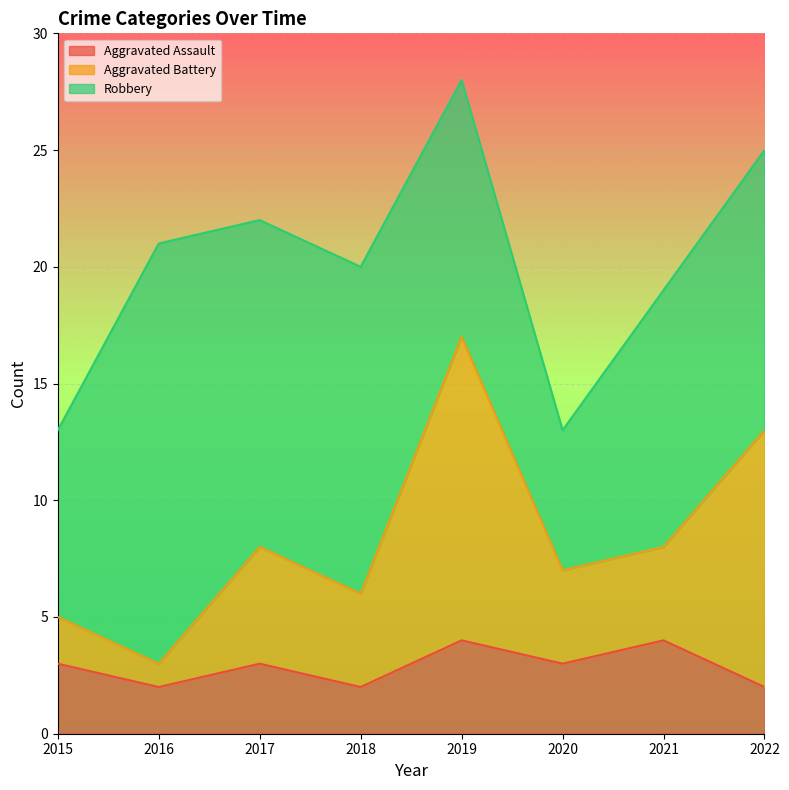

Is the value of Aggravated Battery at 2016 greater than the value of Aggravated Assault at 2021?

No